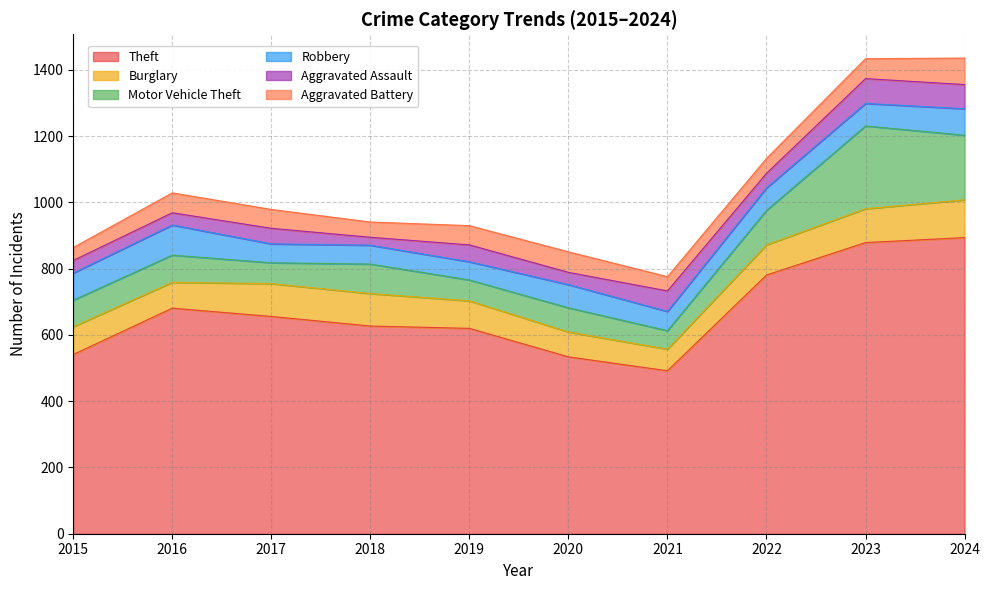

Where is the first local minimum for Motor Vehicle Theft?

2017